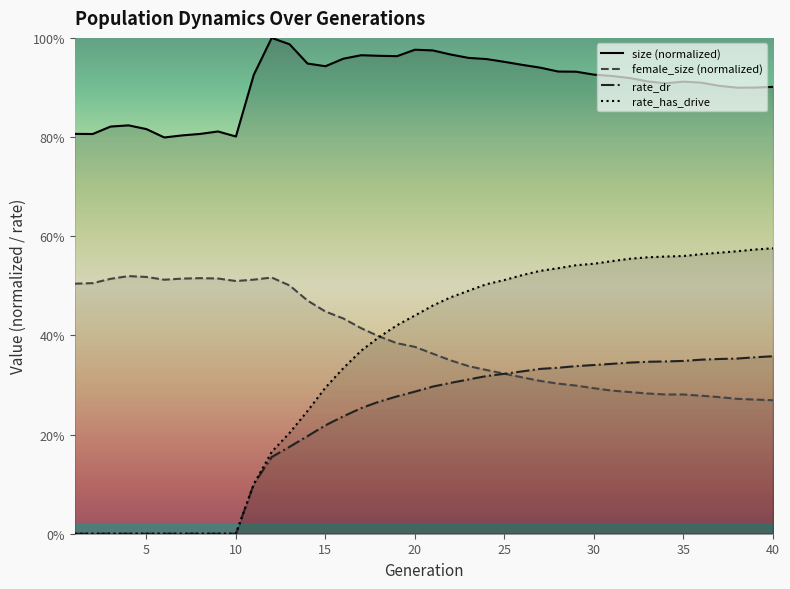

What is the difference between the second highest and second lowest values in the rate_dr series?

0.4